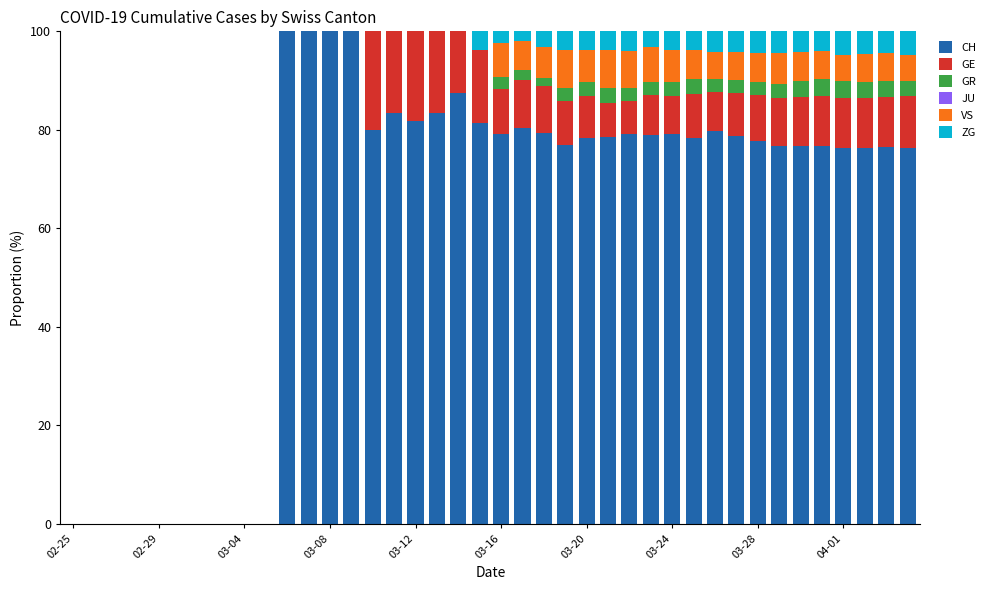

What is the maximum value for CH?

100.0